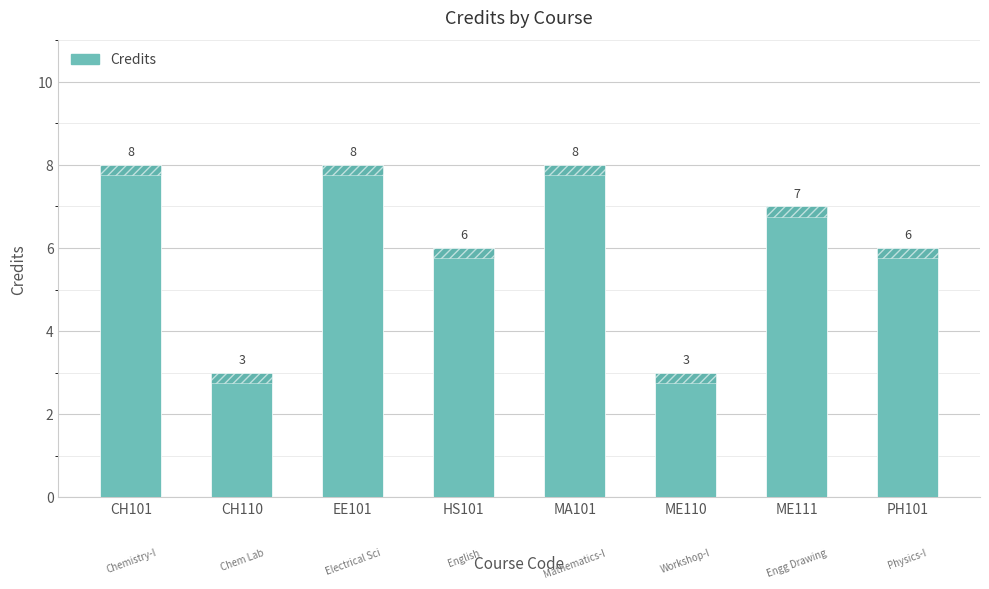

At which label does the data first exceed 7?

CH101